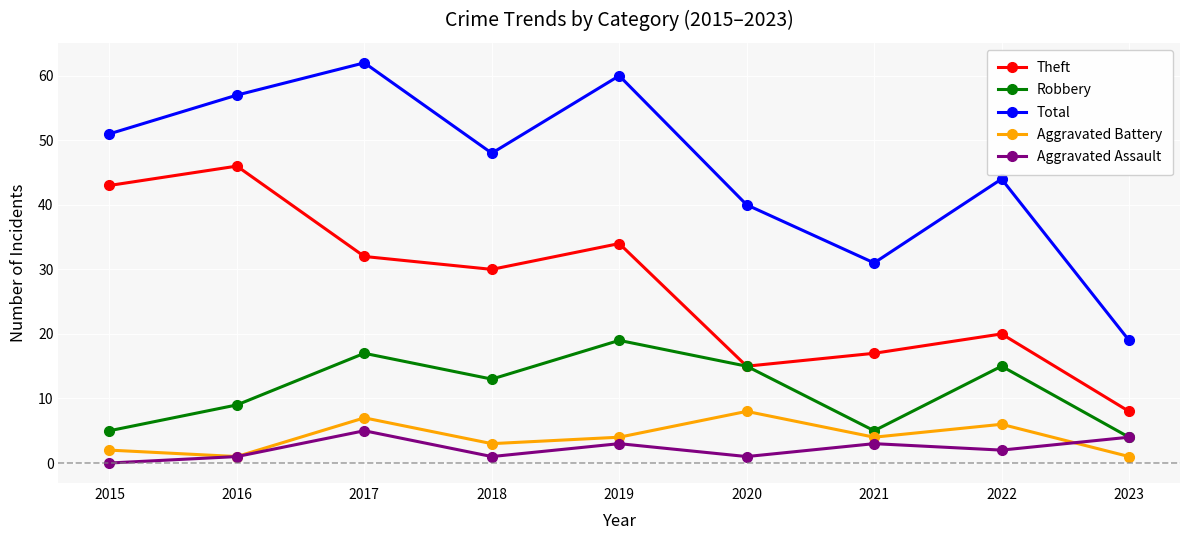

The Robbery series shows 15 at 2020. True or false?

True